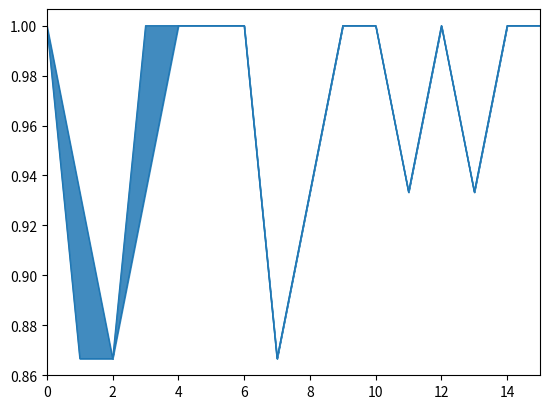

What is the greatest value displayed?

1.0